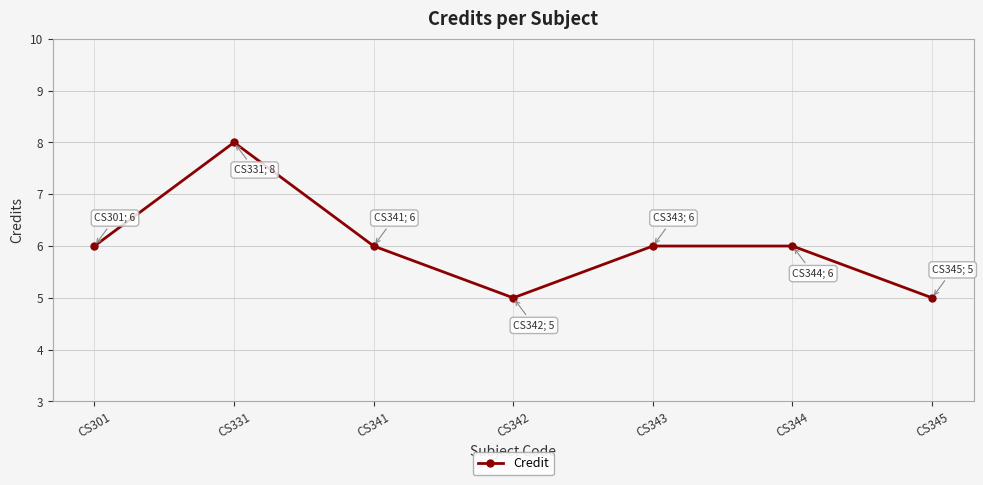

The value at CS331 is 8. True or false?

True